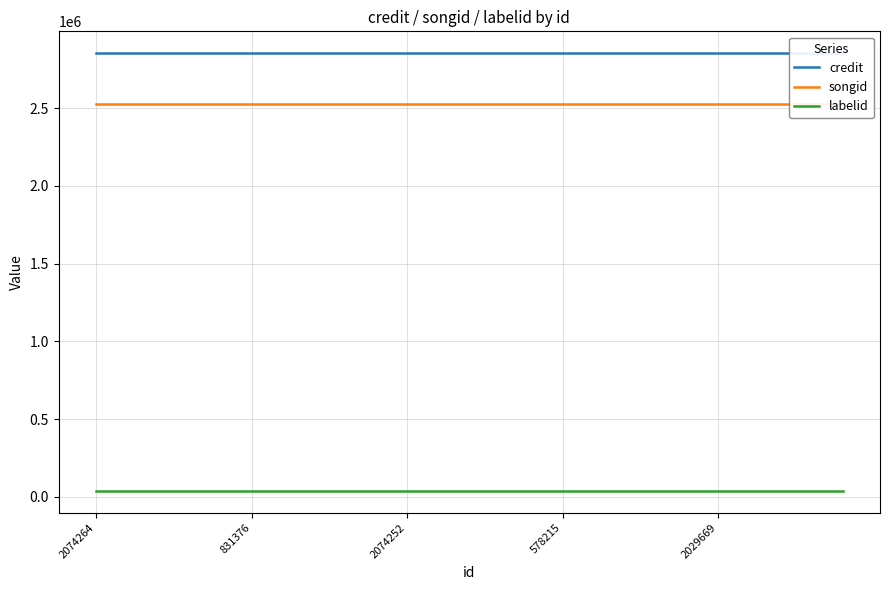

How many lines are shown in the chart?

3